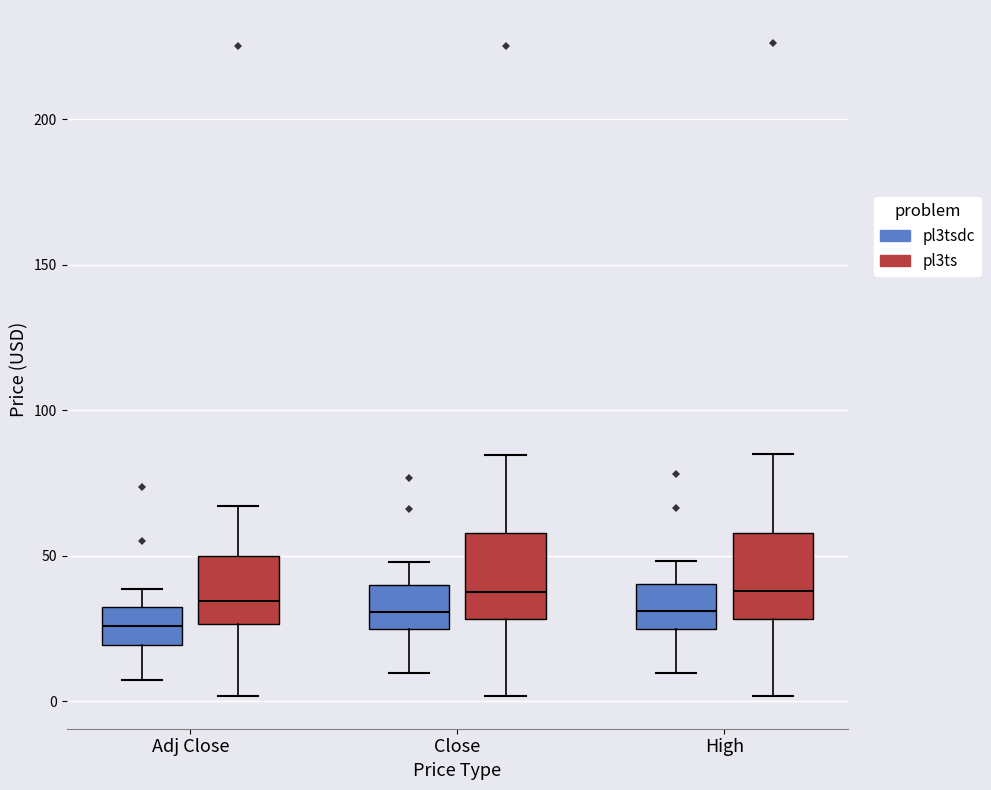

Reading left to right, read every box against the y-axis: the position of its median line, the range the box covers, and the ends of its whiskers. The values are not printed on the chart, so give them approximately, as read against the axis.

Adj Close (pl3tsdc): median 25, box 20 to 30, whiskers 5 to 40
Adj Close (pl3ts): median 35, box 25 to 50, whiskers 0 to 65
Close (pl3tsdc): median 30, box 25 to 40, whiskers 10 to 50
Close (pl3ts): median 40, box 30 to 60, whiskers 0 to 85
High (pl3tsdc): median 30, box 25 to 40, whiskers 10 to 50
High (pl3ts): median 40, box 30 to 60, whiskers 0 to 85